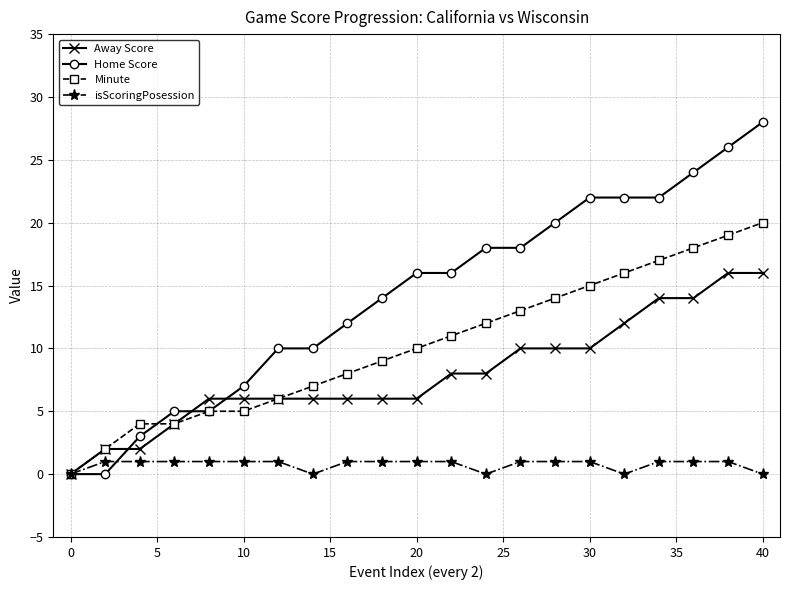

How many distinct data groups are displayed?

4